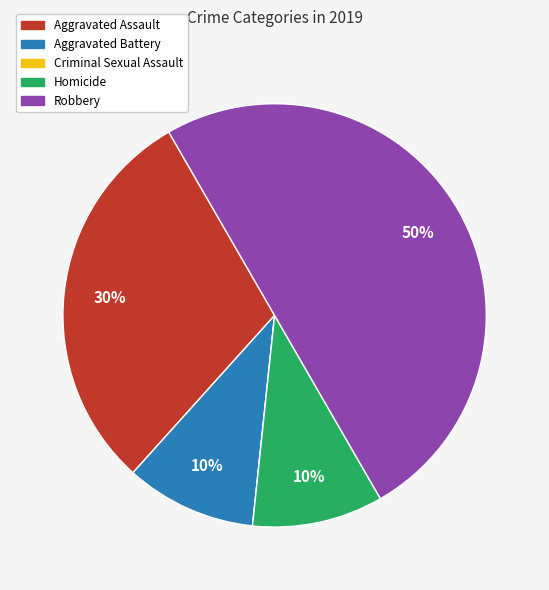

Which slice is the largest?

Robbery